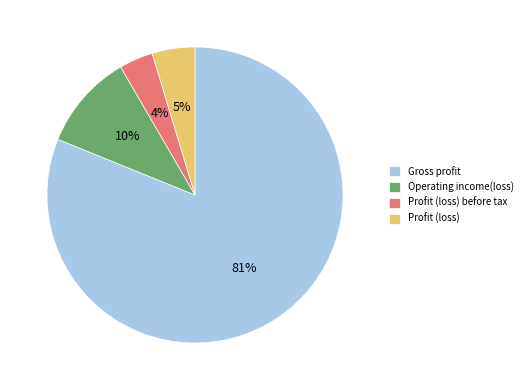

To the nearest percent, what is the average slice percentage?

25%